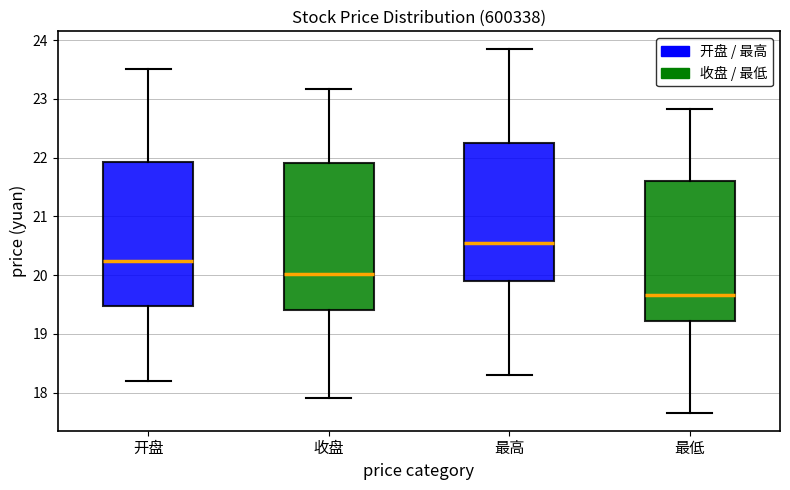

Reading left to right, transcribe this box plot: for each box, give where its median line is, the range the box spans, and where its two whiskers end, as read against the y-axis. The values are not printed on the chart, so give them approximately, as read against the axis.

开盘: median 20.2, box 19.5 to 21.9, whiskers 18.2 to 23.5
收盘: median 20.0, box 19.4 to 21.9, whiskers 17.9 to 23.2
最高: median 20.5, box 19.9 to 22.3, whiskers 18.3 to 23.8
最低: median 19.7, box 19.2 to 21.6, whiskers 17.7 to 22.8